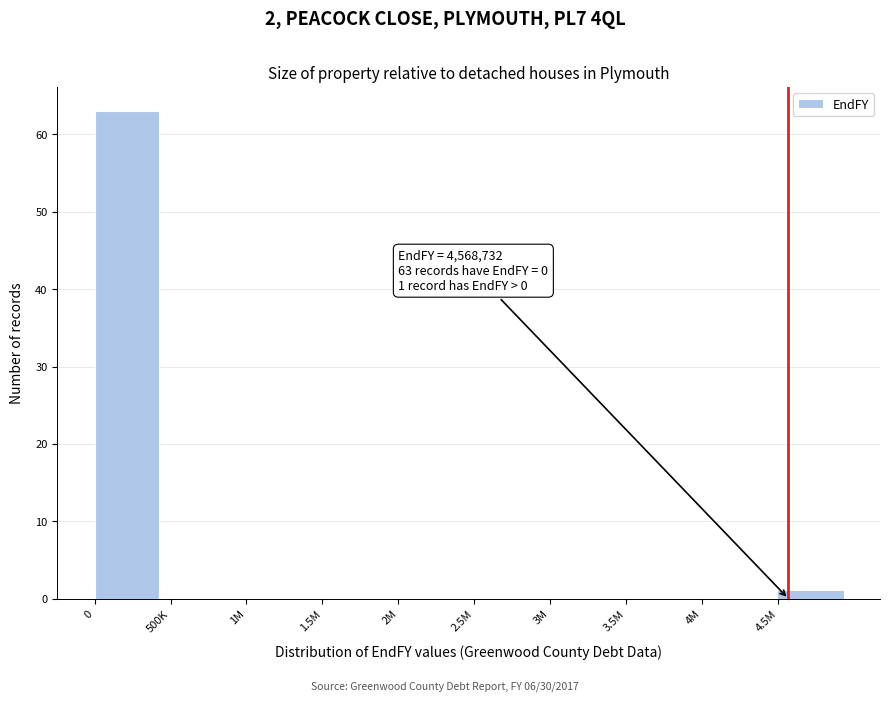

Reading right to left, what are all the values shown in this chart?

4.5M=1	4M=0	3.5M=0	3M=0	2.5M=0	2M=0	1.5M=0	1M=0	500K=0	0=63